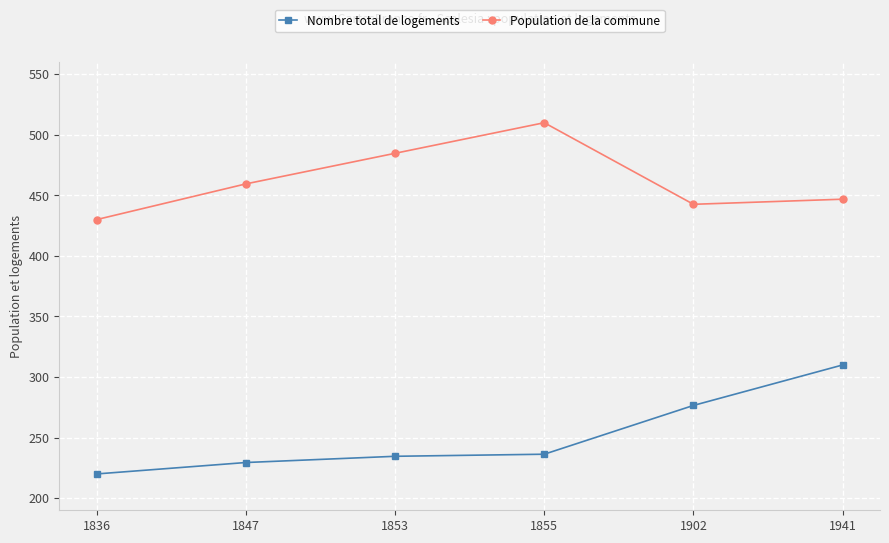

Which category has the highest value across all series?

1855